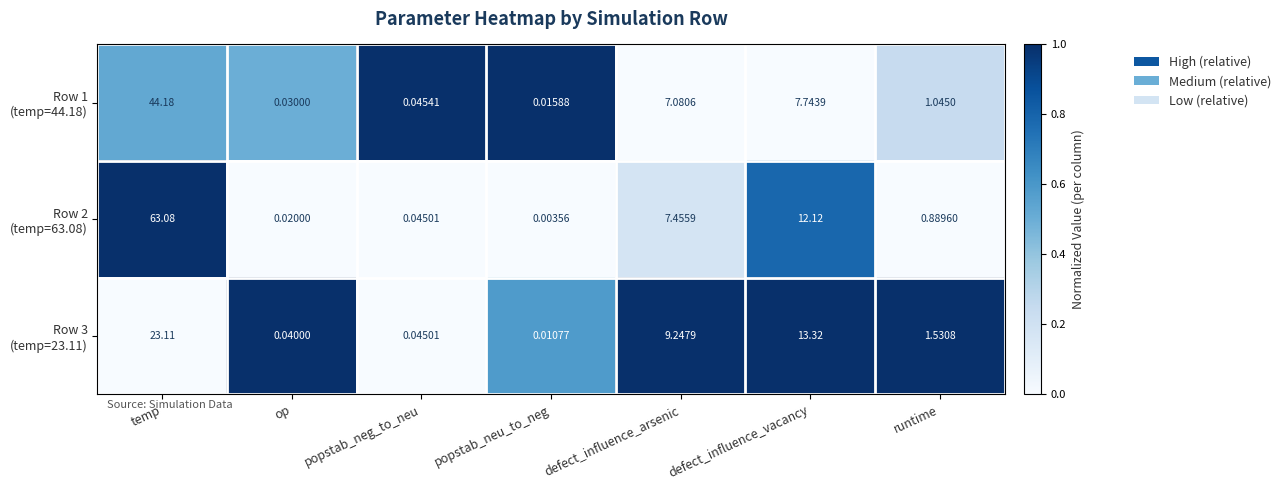

Which label corresponds to the smallest value in the chart?

popstab_neu_to_neg